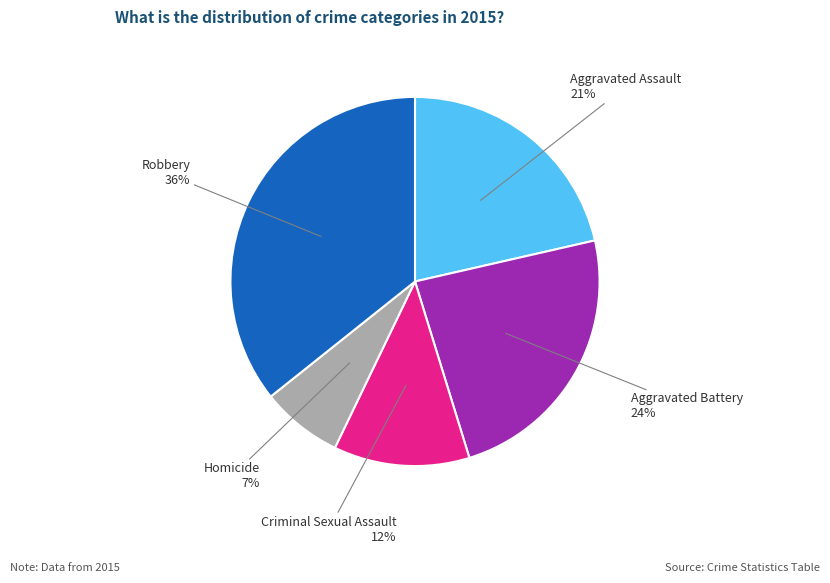

Does Criminal Sexual Assault account for over 50% of the chart?

No